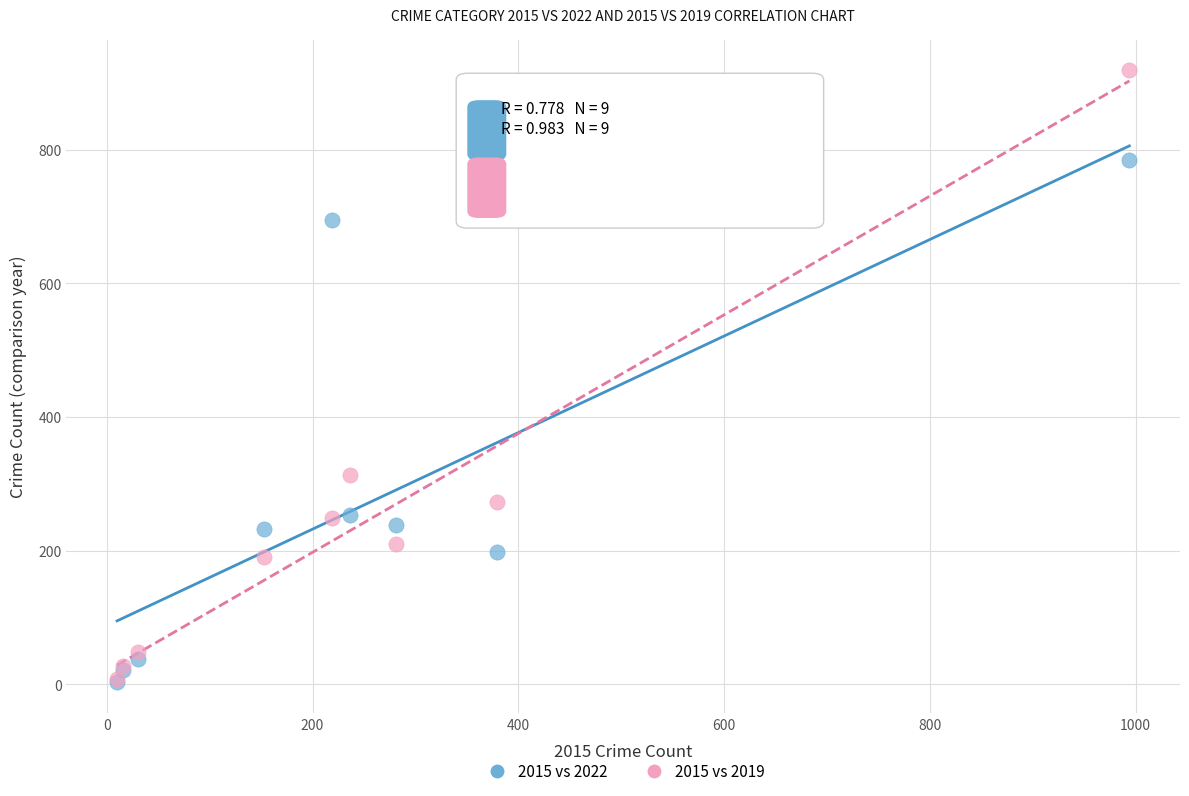

Which series has the widest spread of Y values?

2015 vs 2019